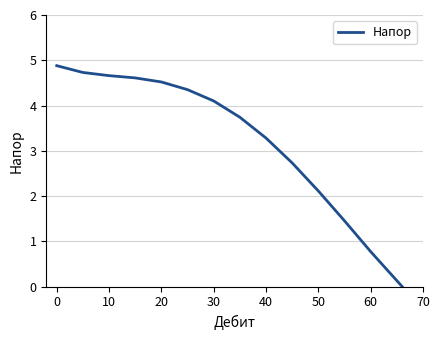

What is the greatest value displayed?

4.9